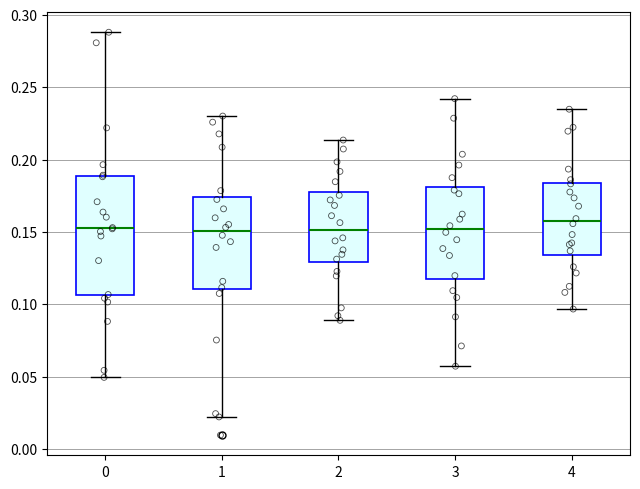

Reading left to right, transcribe this box plot: for each box, give where its median line is, the range the box spans, and where its two whiskers end, as read against the y-axis. The values are not printed on the chart, so give them approximately, as read against the axis.

0: median 0.155, box 0.105 to 0.190, whiskers 0.050 to 0.290
1: median 0.150, box 0.110 to 0.175, whiskers 0.020 to 0.230
2: median 0.150, box 0.130 to 0.180, whiskers 0.090 to 0.215
3: median 0.150, box 0.115 to 0.180, whiskers 0.055 to 0.240
4: median 0.155, box 0.135 to 0.185, whiskers 0.095 to 0.235